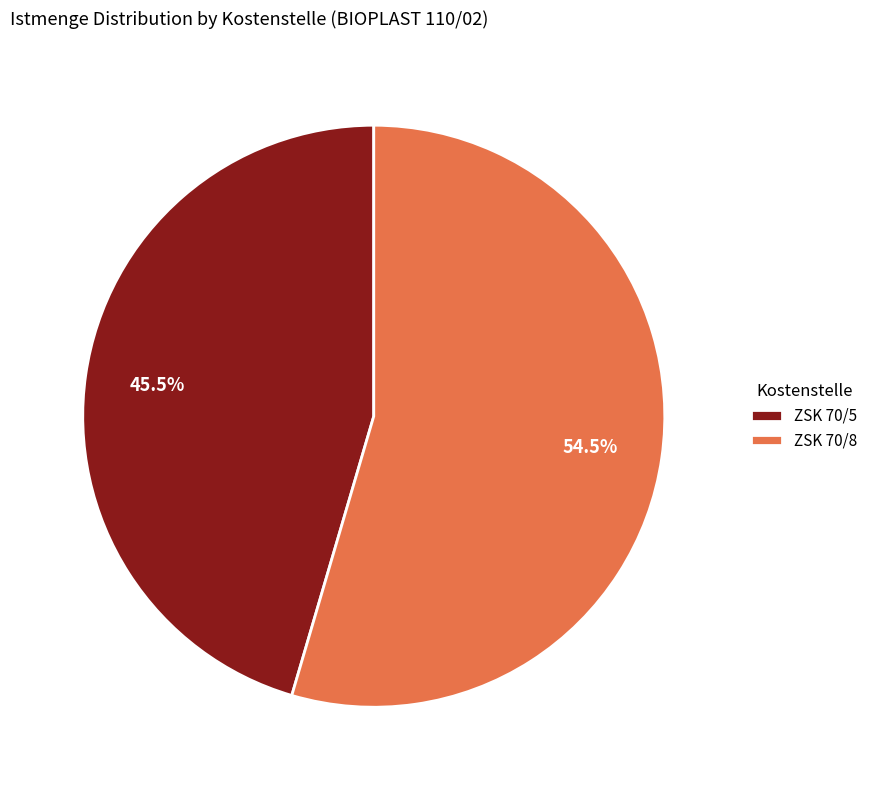

Which slice is the largest?

ZSK 70/8